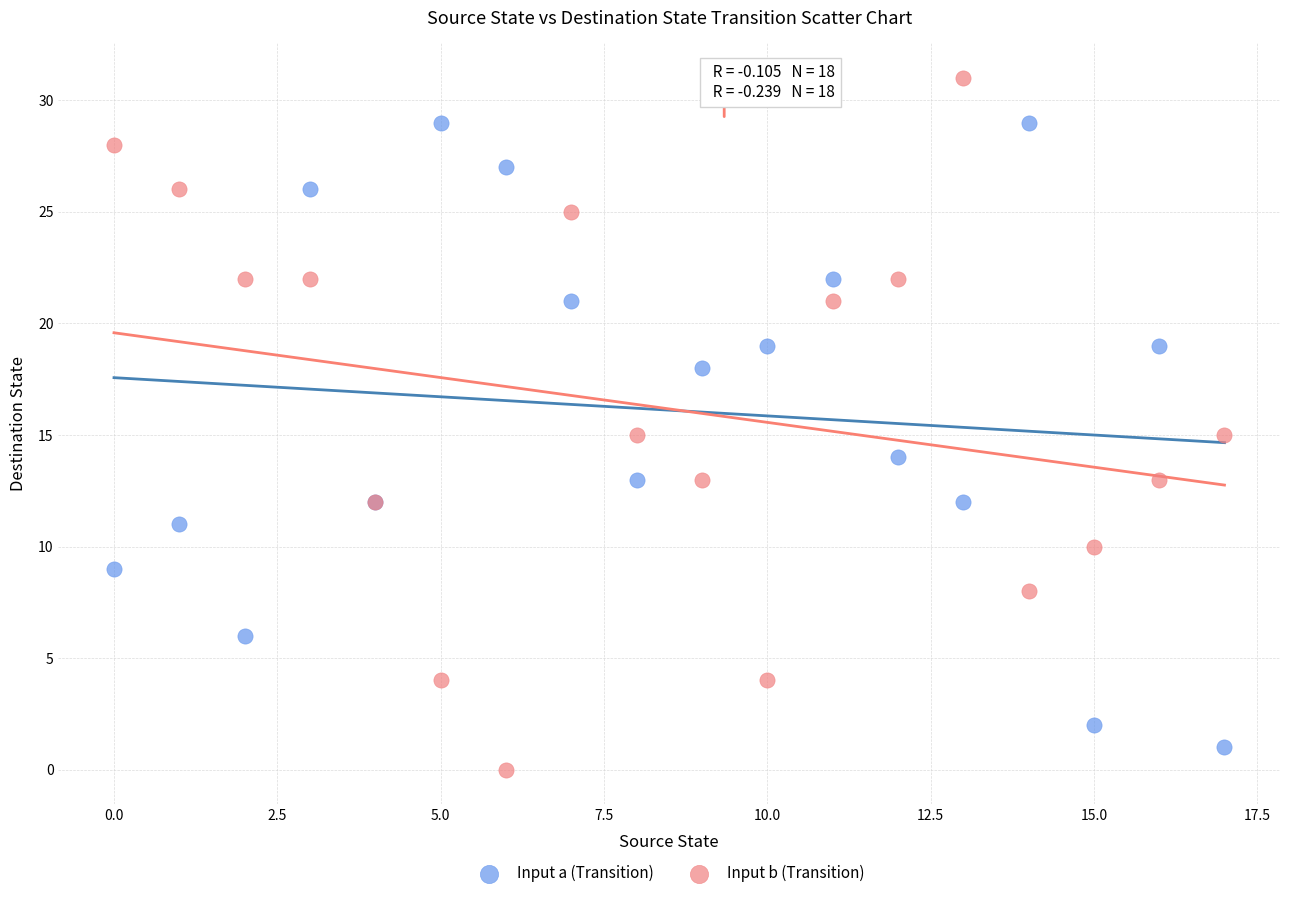

Which series contains the highest Y value?

Input b (Transition)